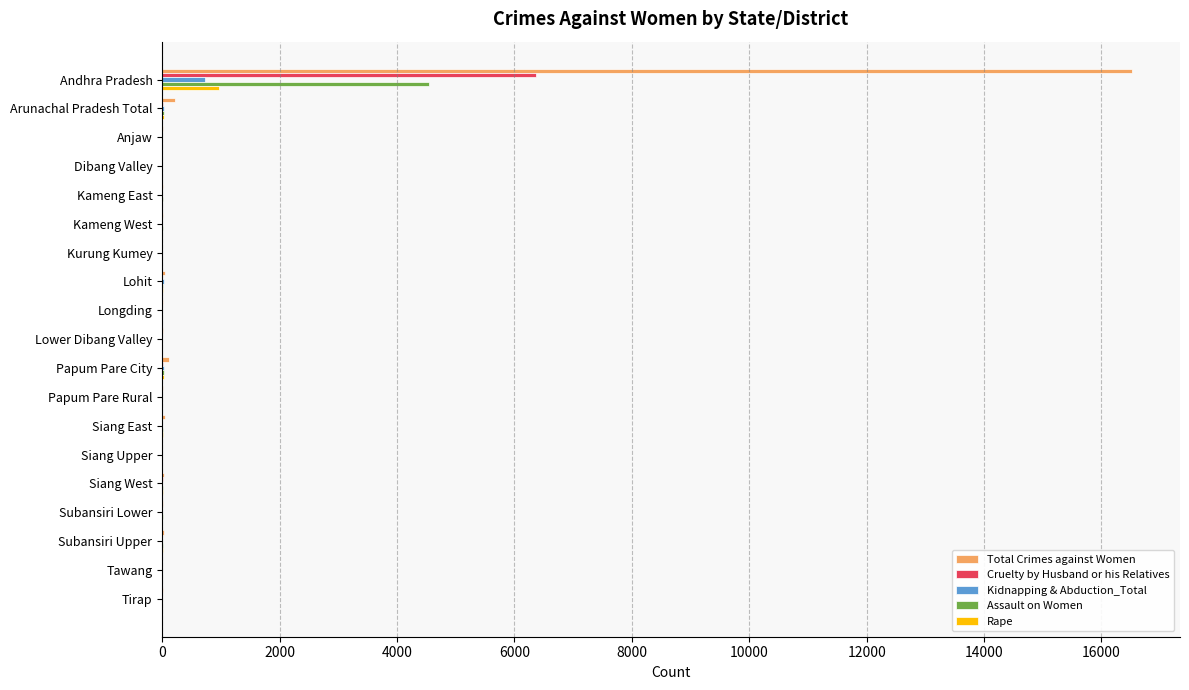

What is the sum of all Total Crimes against Women values?

17077